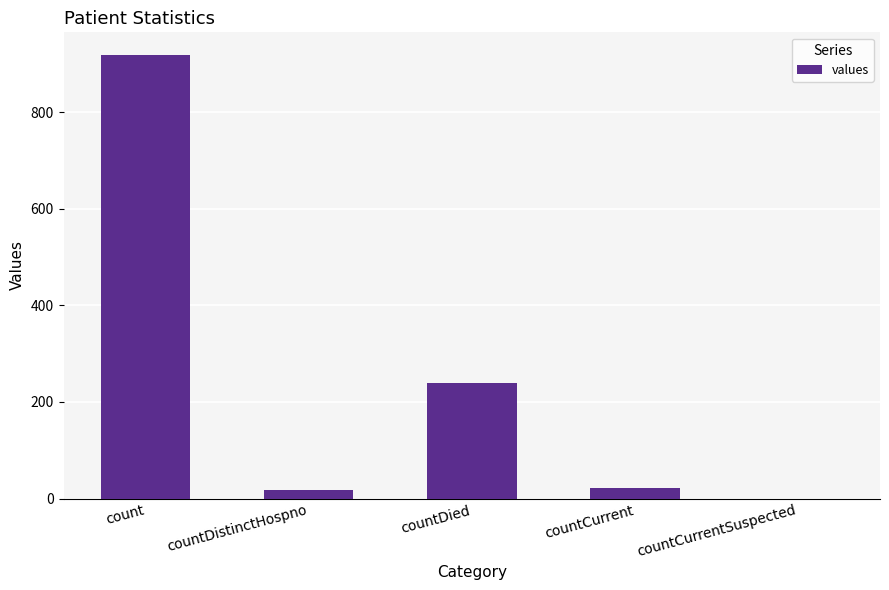

Where is the data nearest to the value 459?

countDied